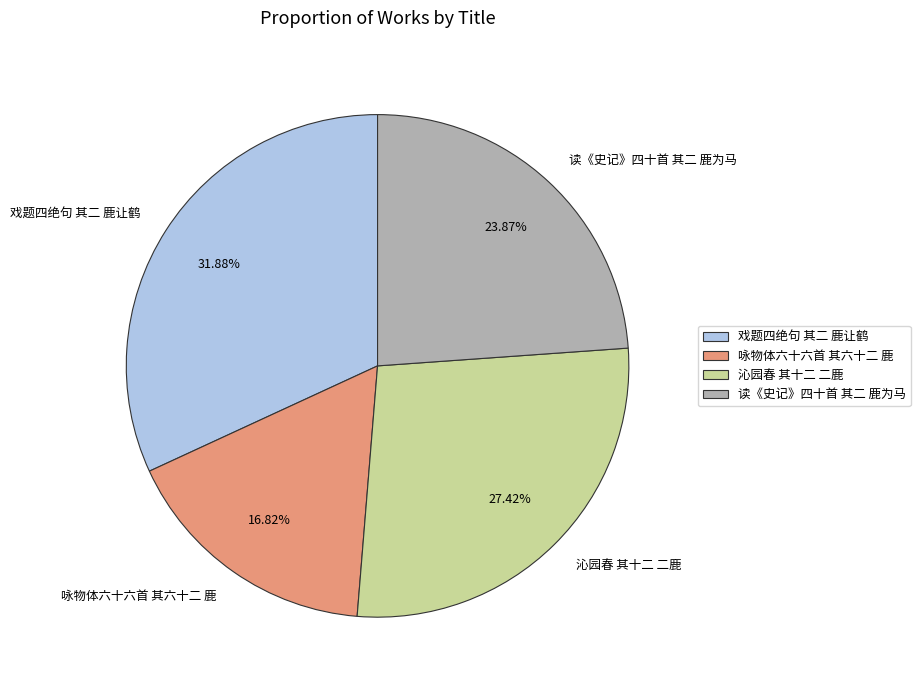

How many segments does this pie chart have?

4